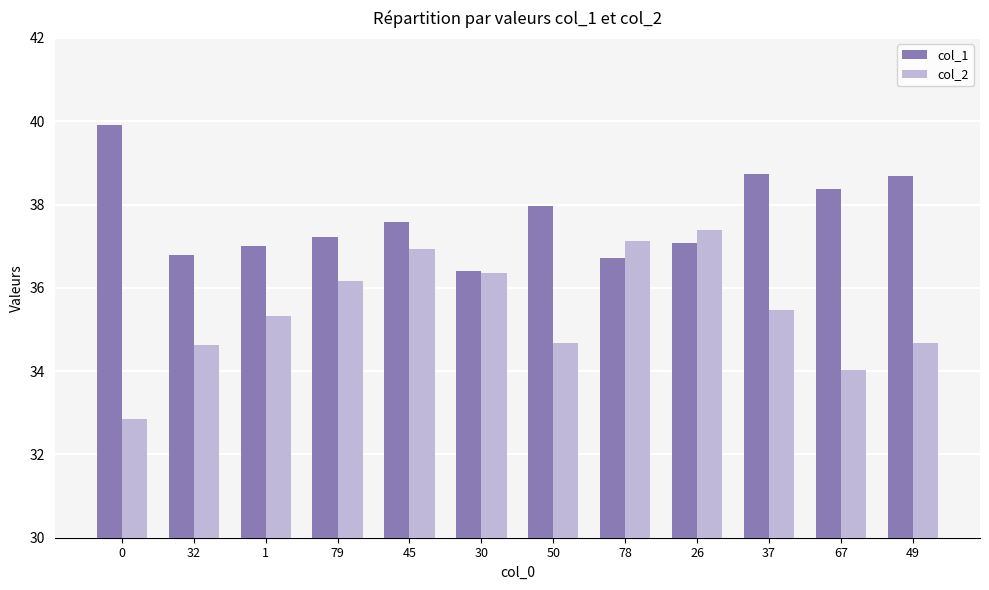

Reading left to right, extract all data points from this chart.

col_1: 0=39.9	32=36.8	1=37.0	79=37.2	45=37.6	30=36.4	50=38.0	78=36.7	26=37.1	37=38.7	67=38.4	49=38.7
col_2: 0=32.9	32=34.6	1=35.3	79=36.2	45=36.9	30=36.3	50=34.7	78=37.1	26=37.4	37=35.5	67=34.0	49=34.7